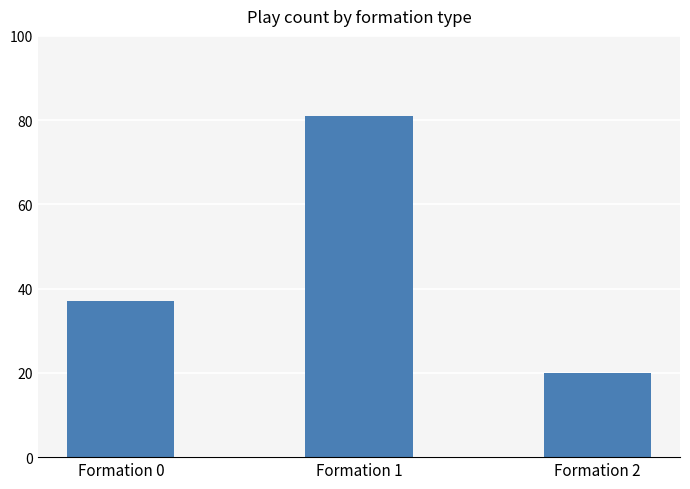

What is the difference between the maximum and minimum values?

61